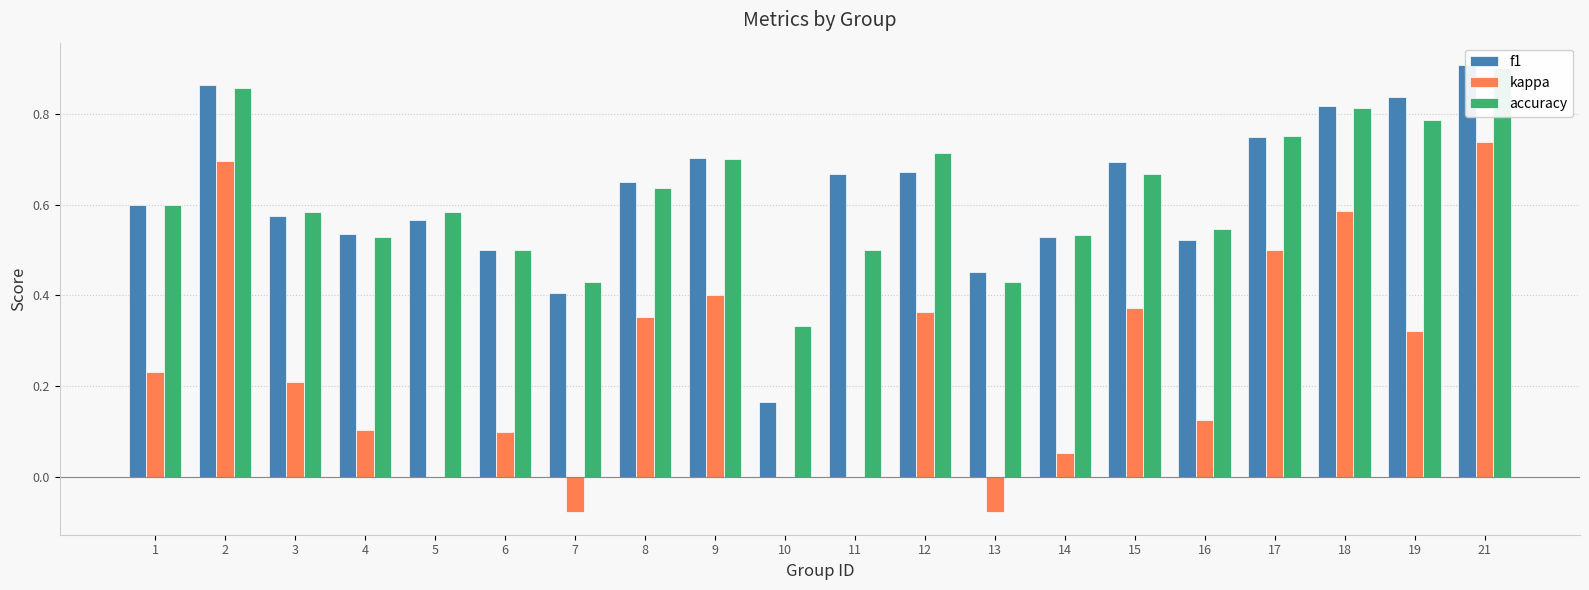

At 17, list the series in order from largest to smallest.

accuracy, f1, kappa